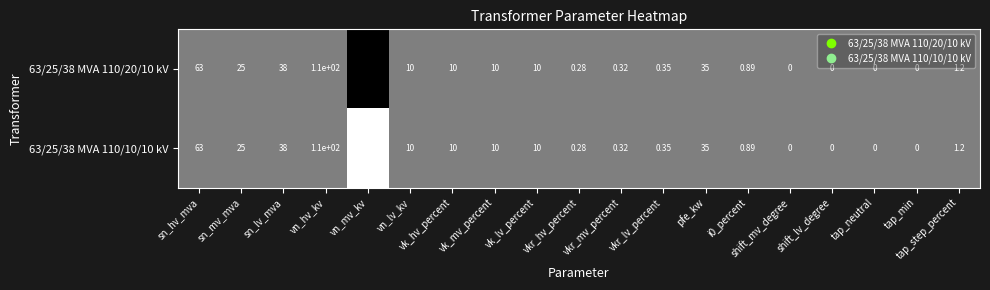

At how many categories does at least one series exceed 0?

19